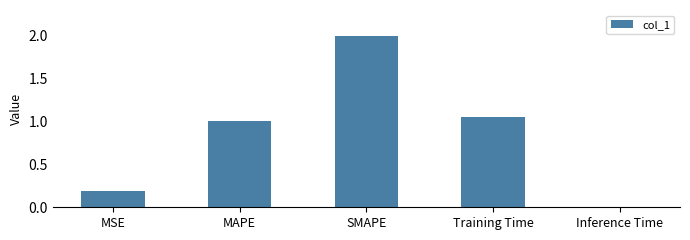

The chart shows a value of 0.3 at Training Time. True or false?

False